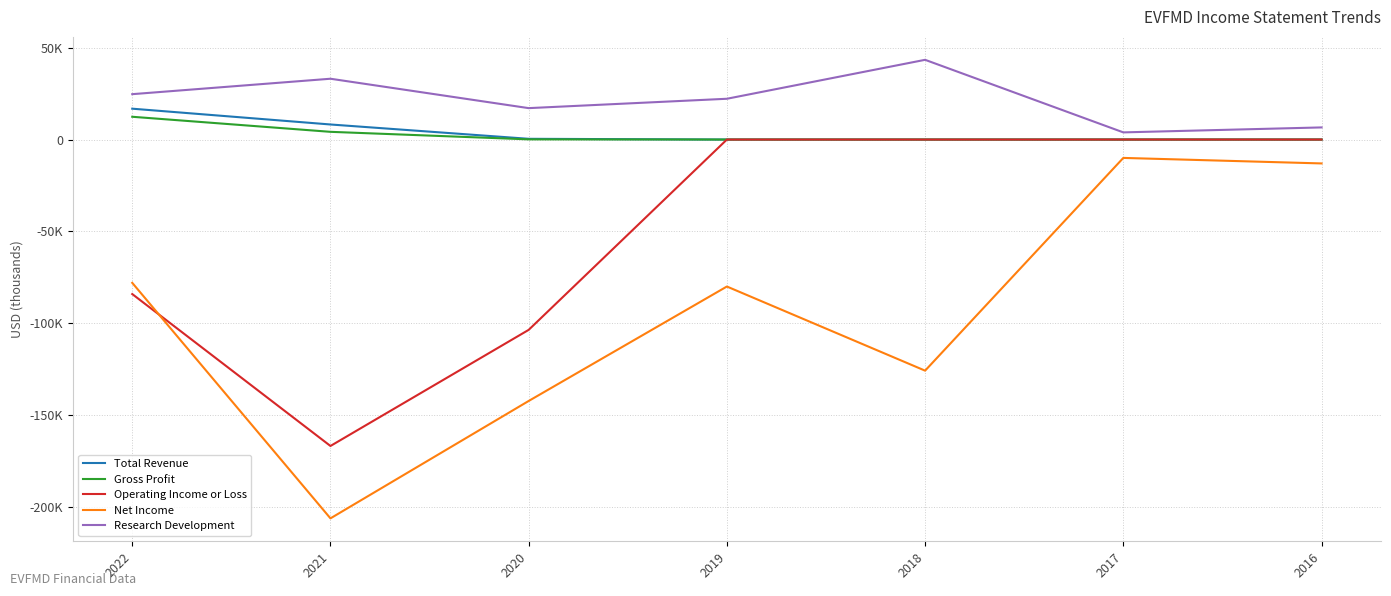

True or false: Gross Profit and Research Development intersect in this chart.

False